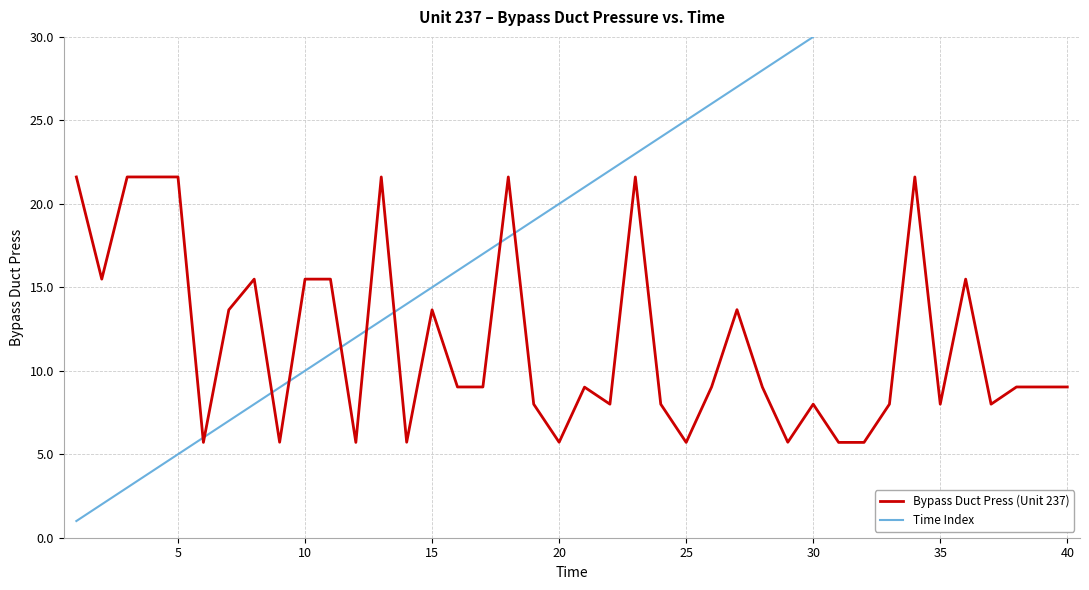

Which series has the largest range (max minus min)?

Time Index